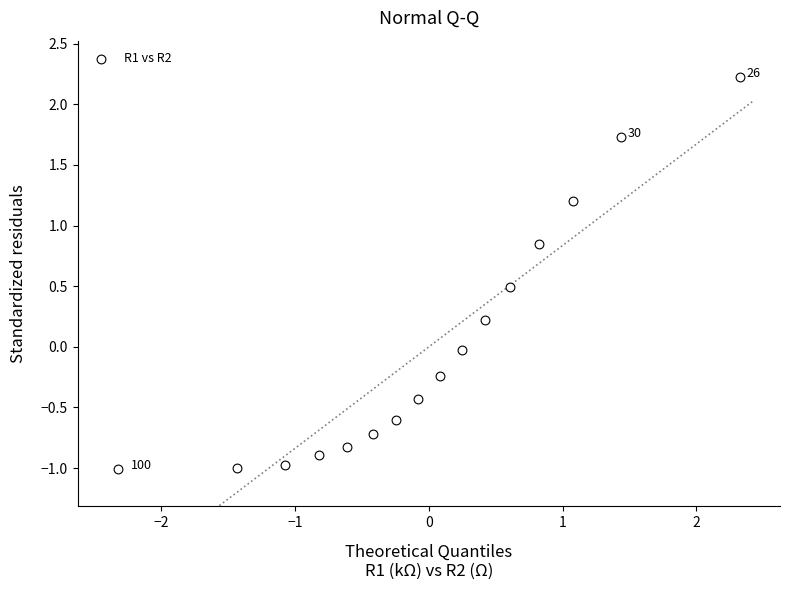

What is the range of X values (max minus min)?

4.7